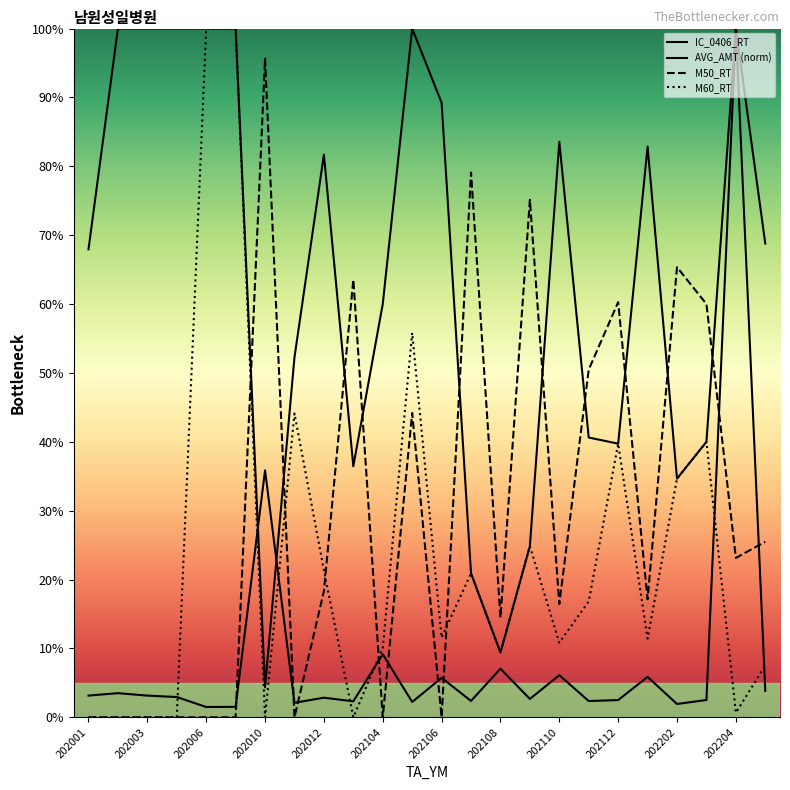

True or false: AVG_AMT (norm) and M50_RT intersect in this chart.

True